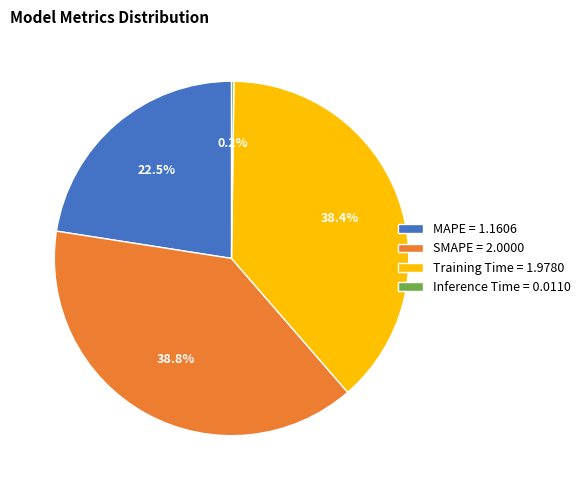

Does MAPE represent more than half of the total?

No